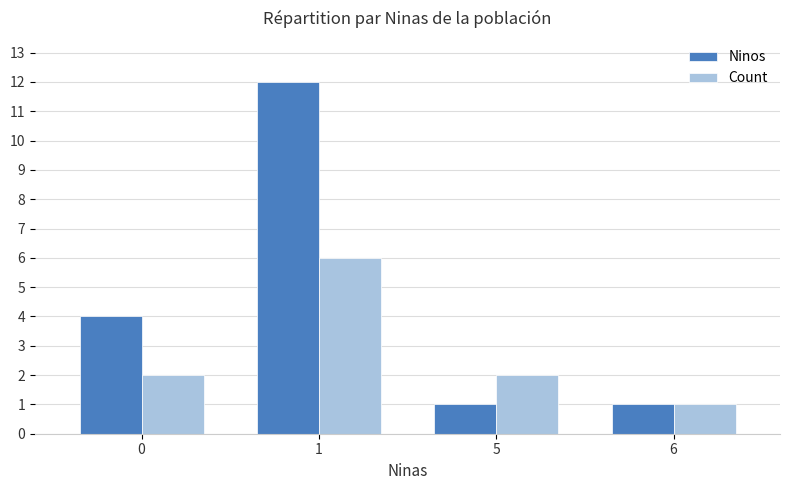

What are all the series names shown in the legend?

Ninos, Count